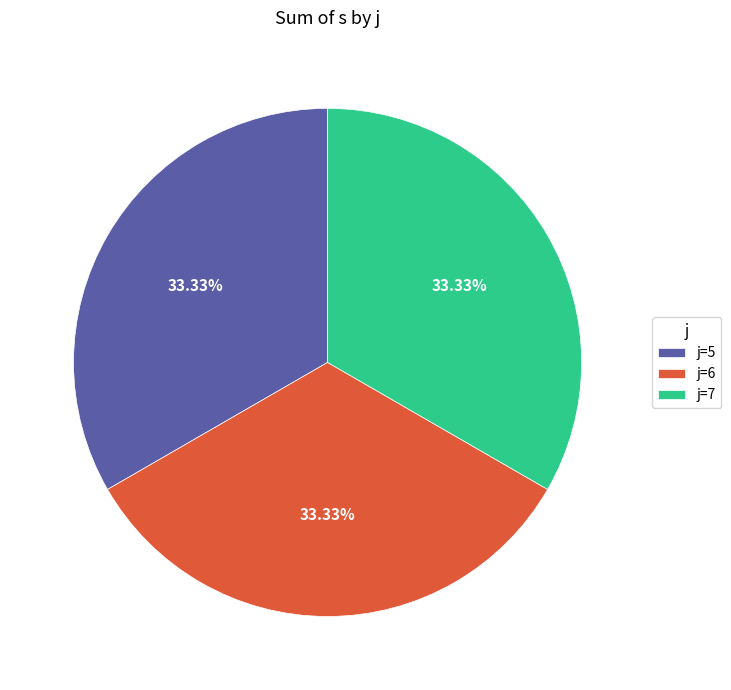

How many segments does this pie chart have?

3